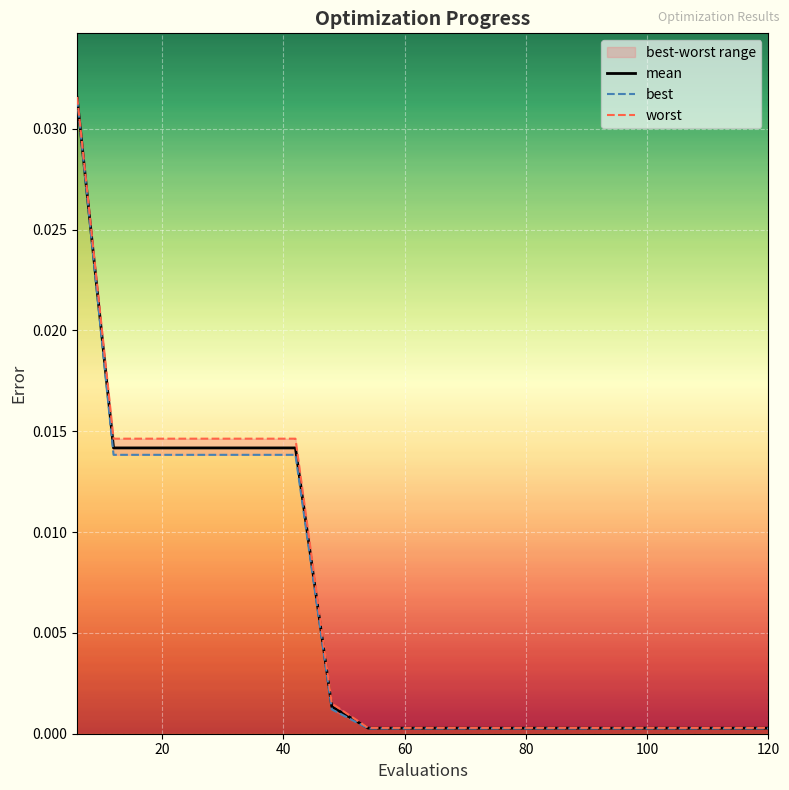

Which series has the largest total across all categories?

worst